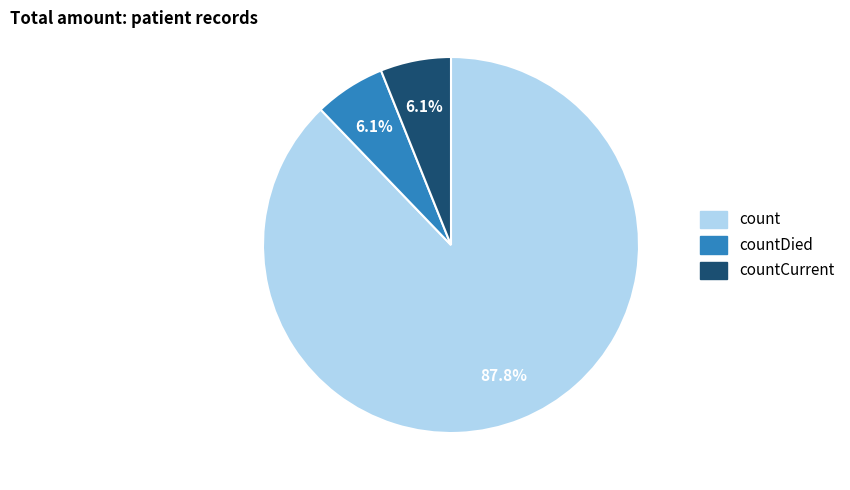

Is there a majority slice in this chart?

Yes